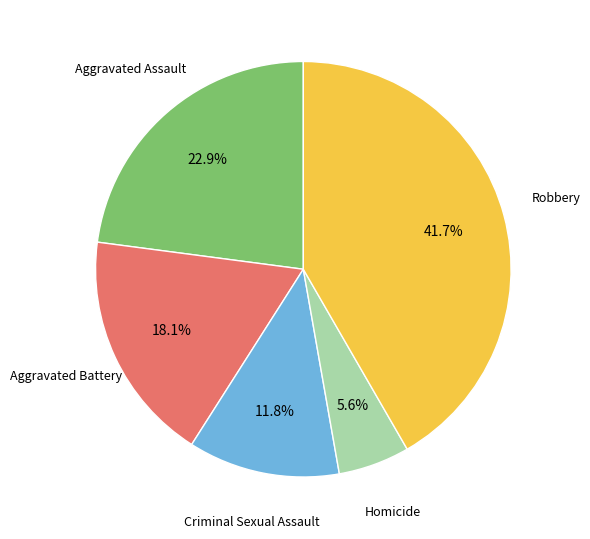

How many segments does this pie chart have?

5